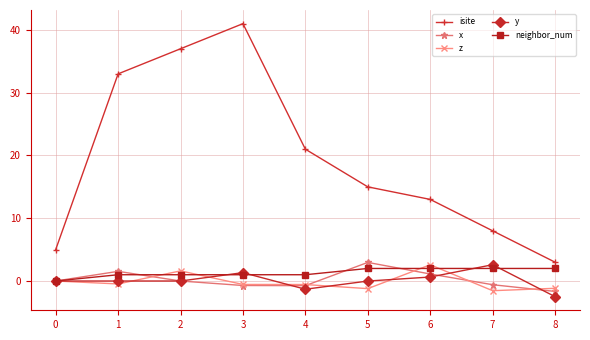

What is the sum of the isite values at 5 and 6?

28.0